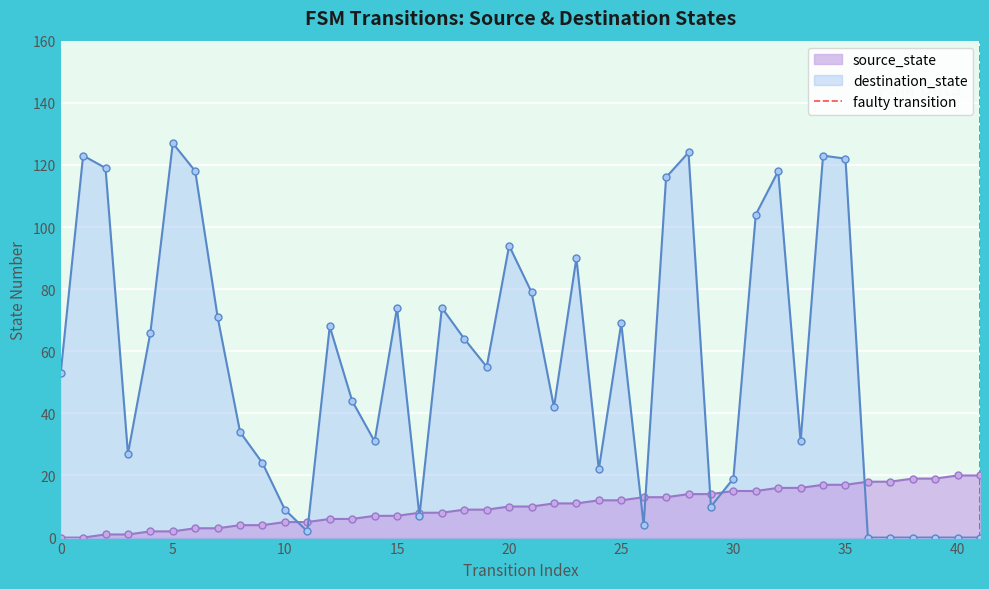

Which has a higher value, 5 or 0?

5